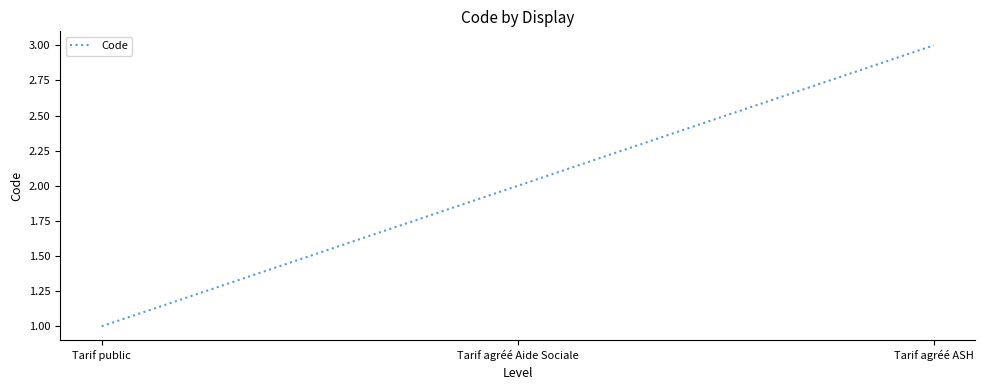

Reading left to right, list all the values displayed in this chart.

1	2	3